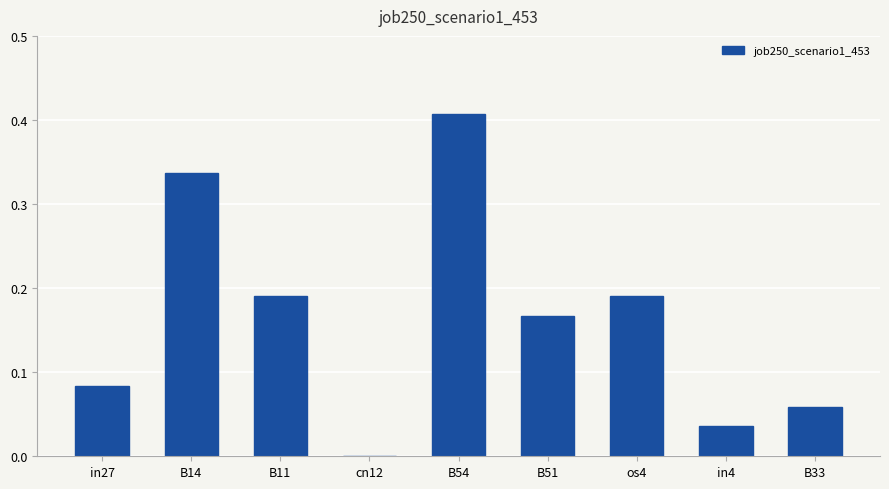

At which category does the chart reach its peak across all series?

B54